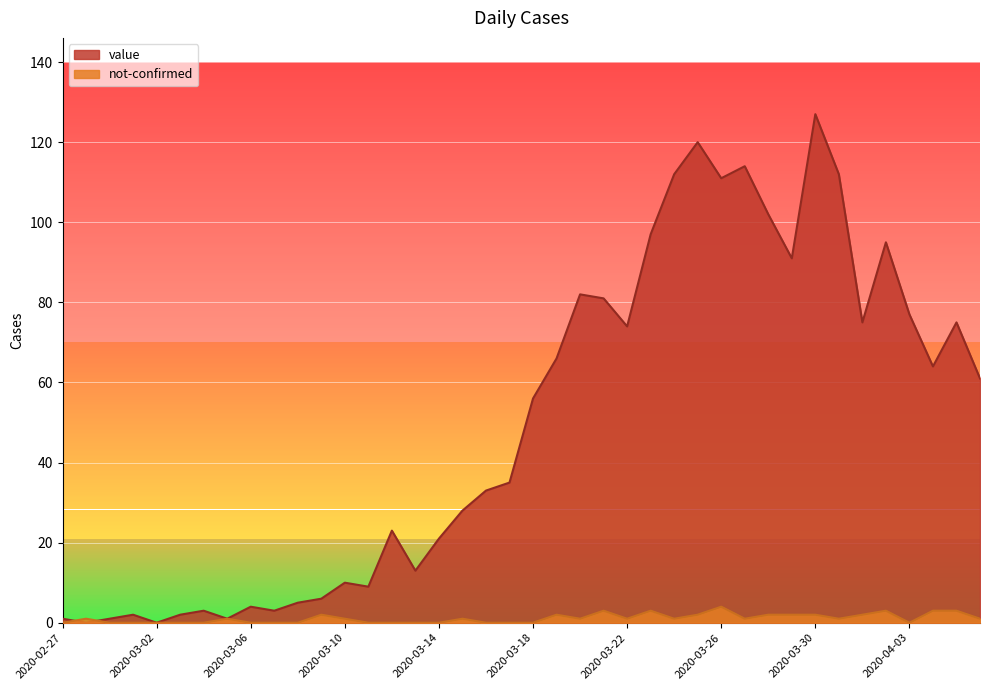

How many lines are shown in the chart?

2